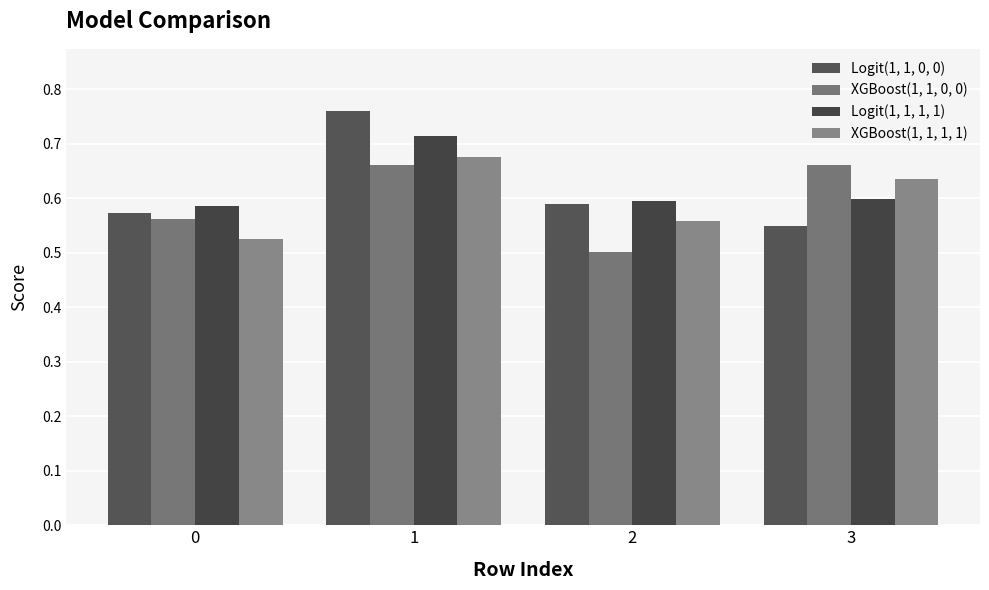

Which series has the largest total across all categories?

Logit(1, 1, 1, 1)